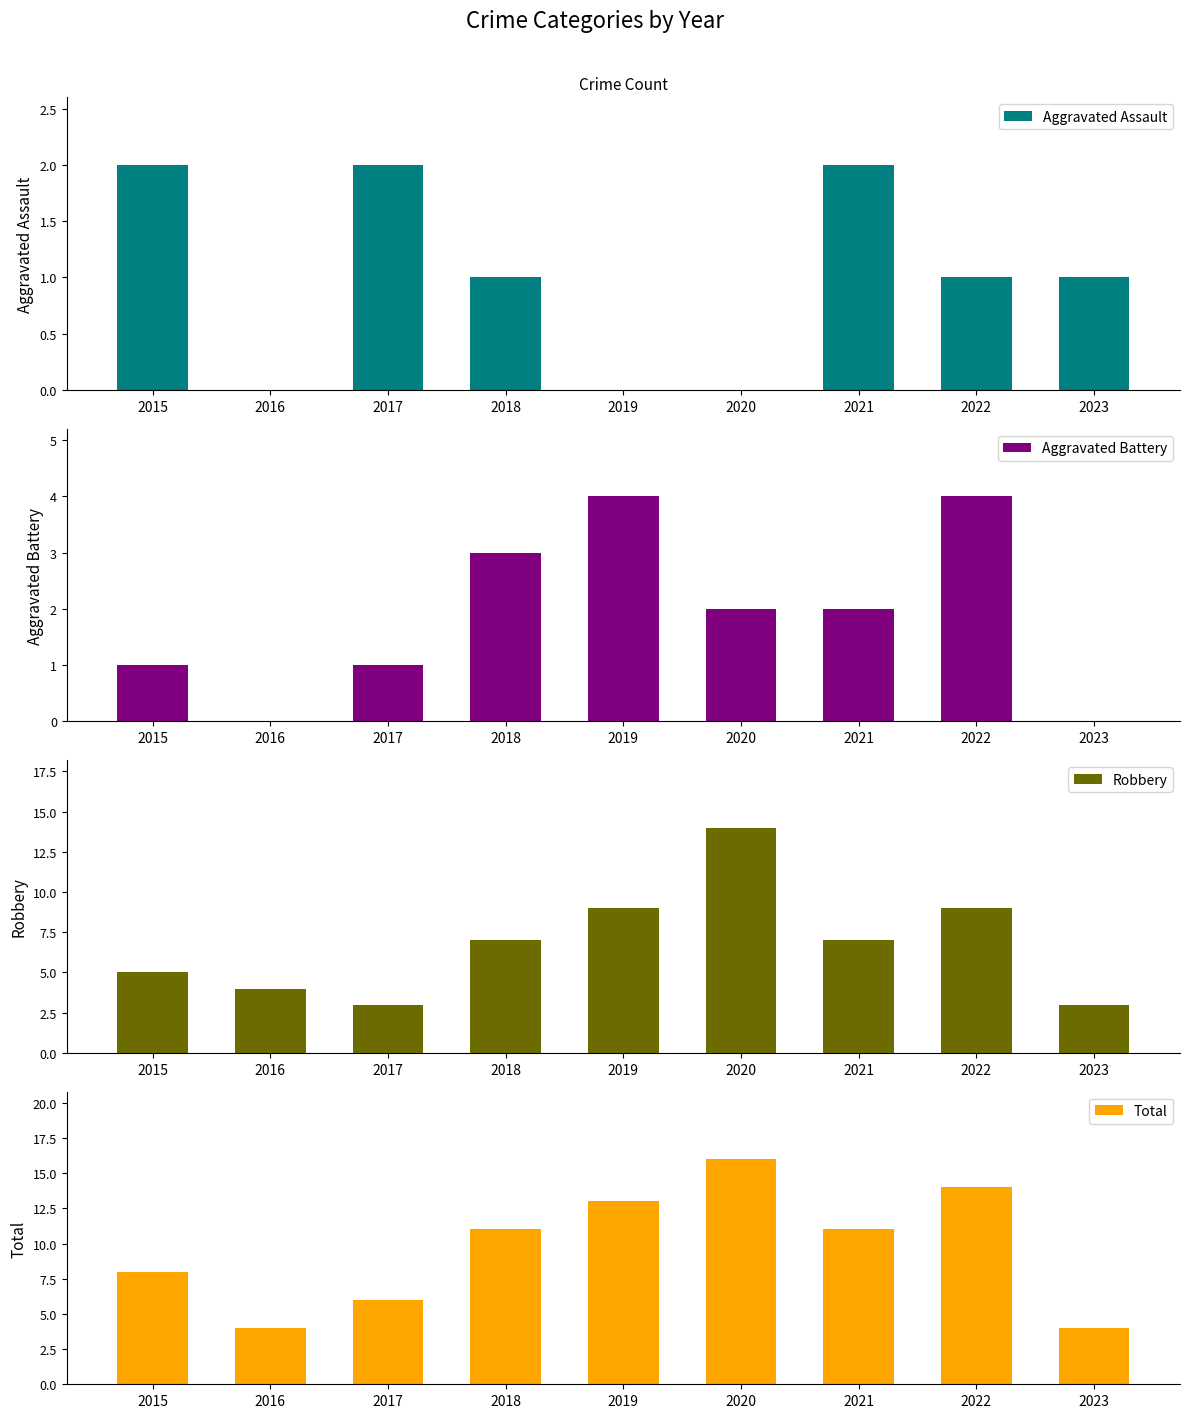

Reading left to right, transcribe all the data shown in this chart.

Aggravated Assault: 2	0	2	1	0	0	2	1	1
Aggravated Battery: 1	0	1	3	4	2	2	4	0
Robbery: 5	4	3	7	9	14	7	9	3
Total: 8	4	6	11	13	16	11	14	4